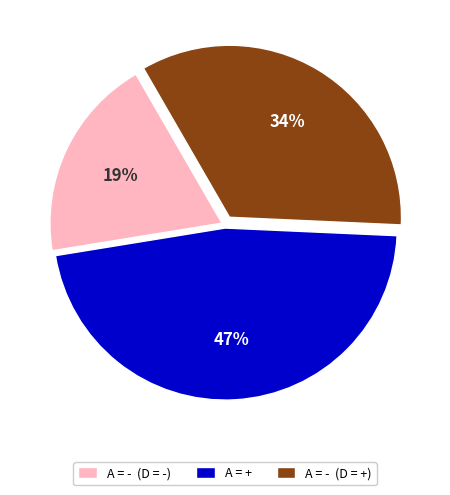

Does any single category account for the majority?

No